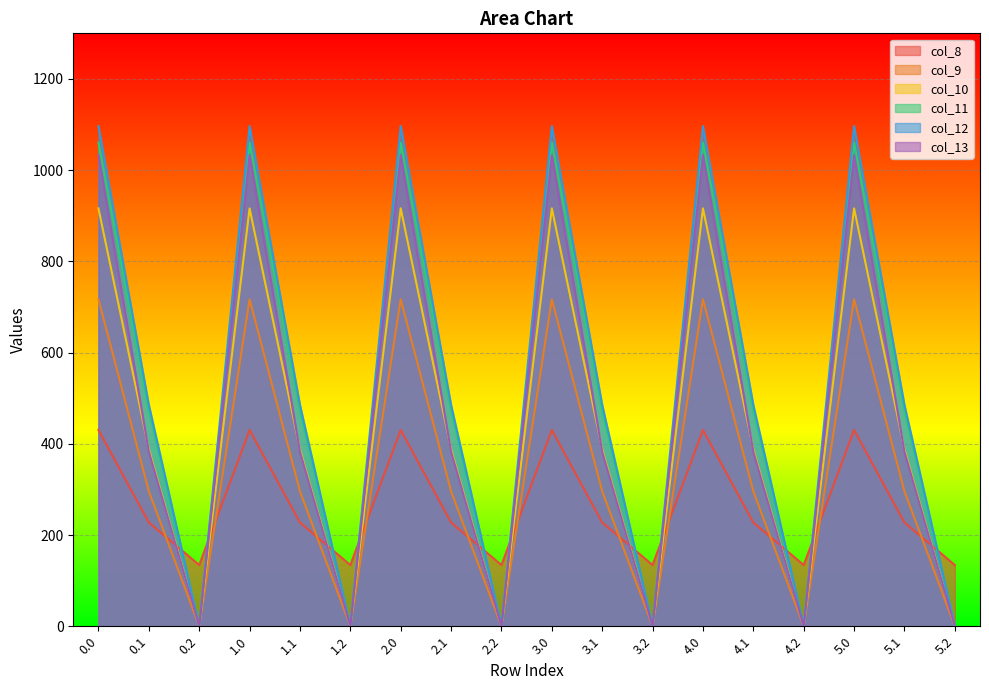

Reading left to right, list all the values displayed in this chart.

col_8: 430.3	227.5	134.2	430.3	227.5	134.2	430.3	227.5	134.2	430.3	227.5	134.2	430.3	227.5	134.2	430.3	227.5	134.2
col_9: 716.9	295.9	0.0	716.9	295.9	0.0	716.9	295.9	0.0	716.9	295.9	0.0	716.9	295.9	0.0	716.9	295.9	0.0
col_10: 916.2	388.1	0.0	916.2	388.1	0.0	916.2	388.1	0.0	916.2	388.1	0.0	916.2	388.1	0.0	916.2	388.1	0.0
col_11: 1060.3	471.7	0.0	1060.3	471.7	0.0	1060.3	471.7	0.0	1060.3	471.7	0.0	1060.3	471.7	0.0	1060.3	471.7	0.0
col_12: 1096.7	485.4	0.0	1096.7	485.4	0.0	1096.7	485.4	0.0	1096.7	485.4	0.0	1096.7	485.4	0.0	1096.7	485.4	0.0
col_13: 1032.9	382.7	0.0	1032.9	382.7	0.0	1032.9	382.7	0.0	1032.9	382.7	0.0	1032.9	382.7	0.0	1032.9	382.7	0.0